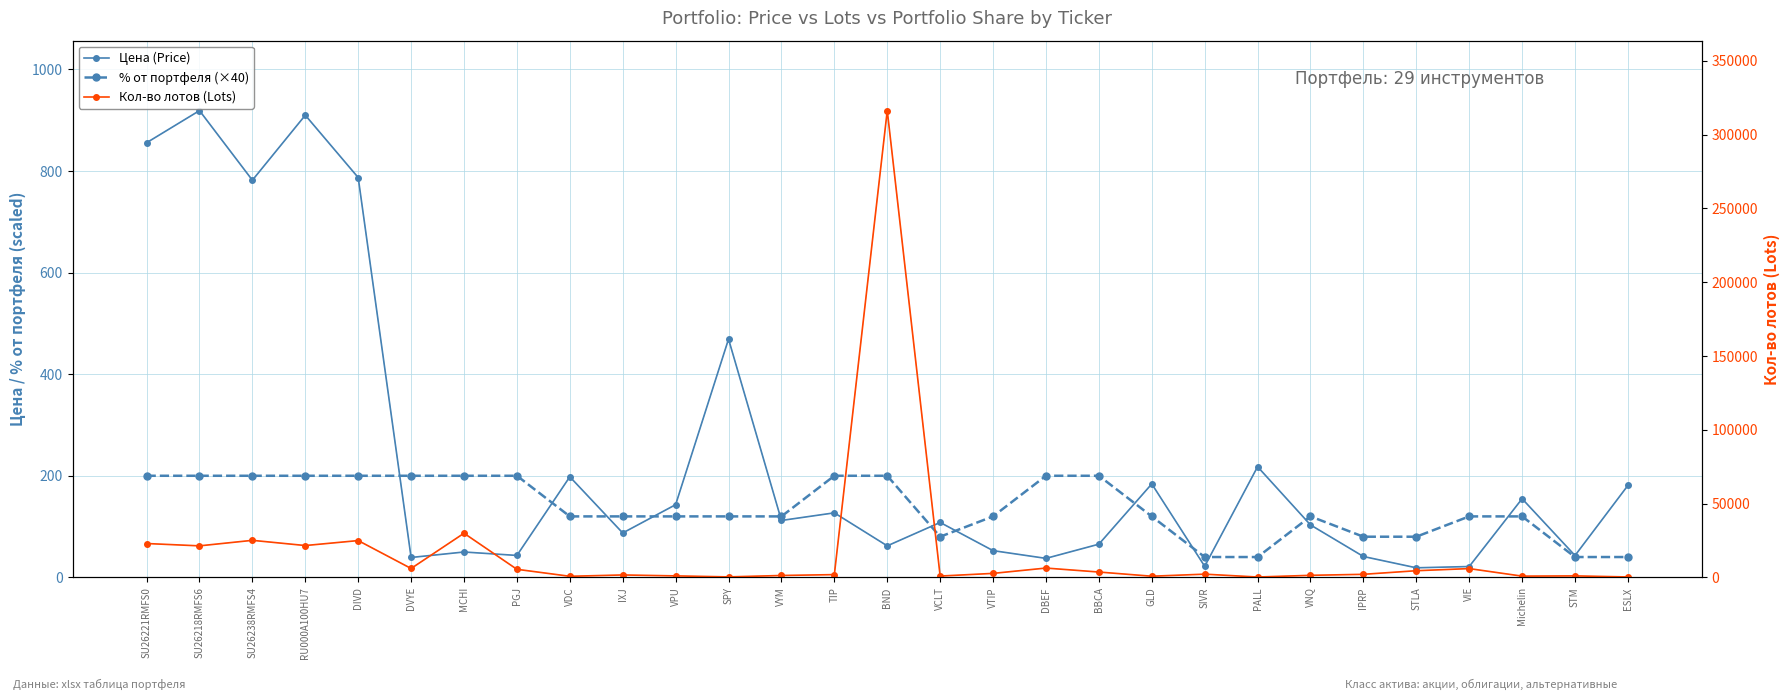

True or false: % от портфеля (×40) has more than 0 points higher than both neighbors.

True